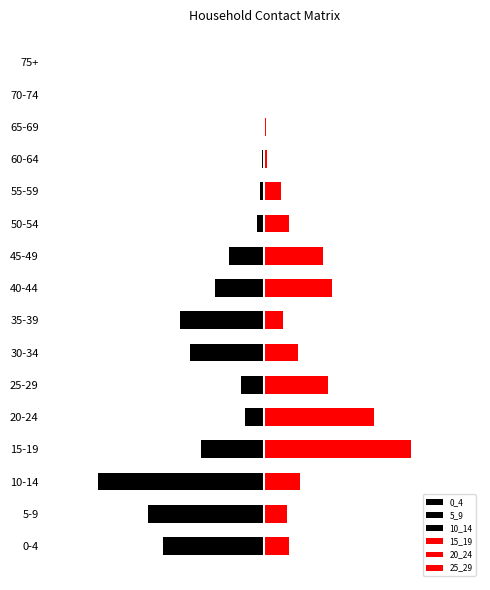

Rank the series by their maximum value, from lowest to highest.

10_14, 5_9, 0_4, 25_29, 20_24, 15_19